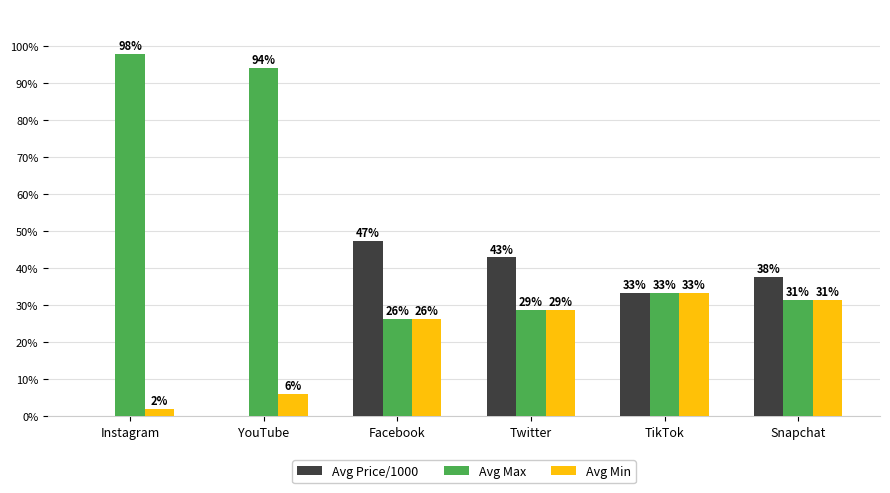

How many groups of bars are there?

6